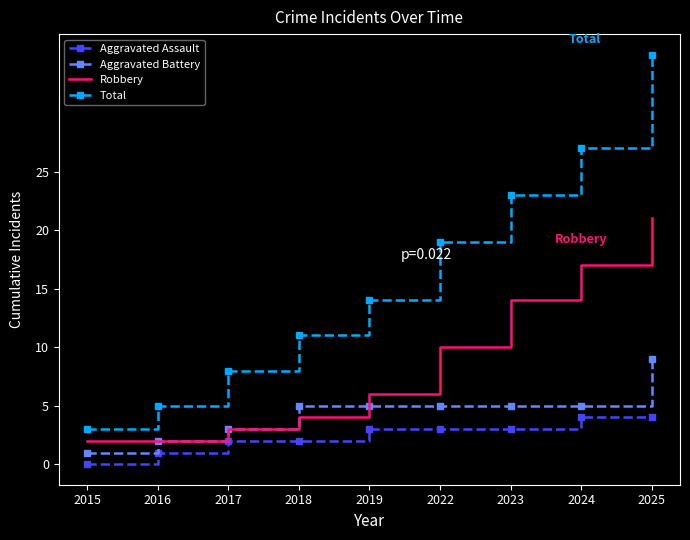

Is it true that Aggravated Battery equals 8 at 2024?

False